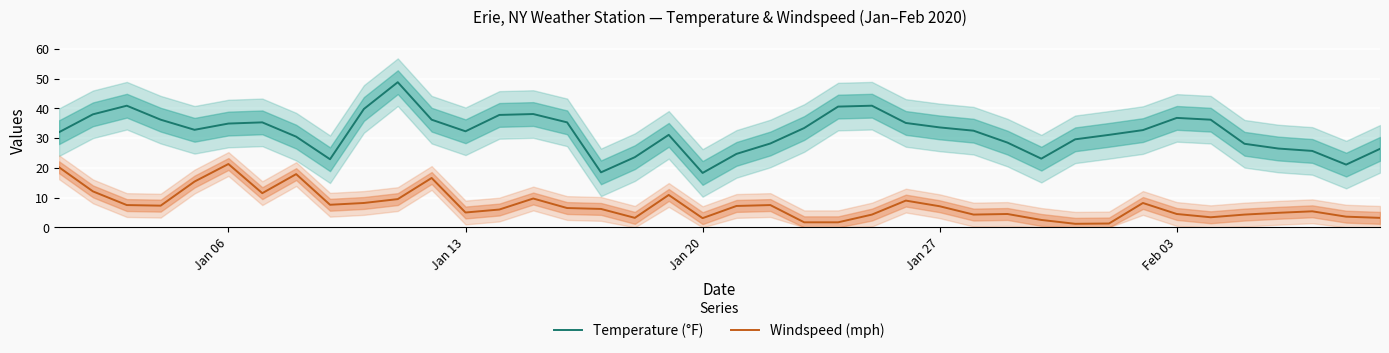

True or false: Temperature (°F) and Windspeed (mph) cross at least once.

False